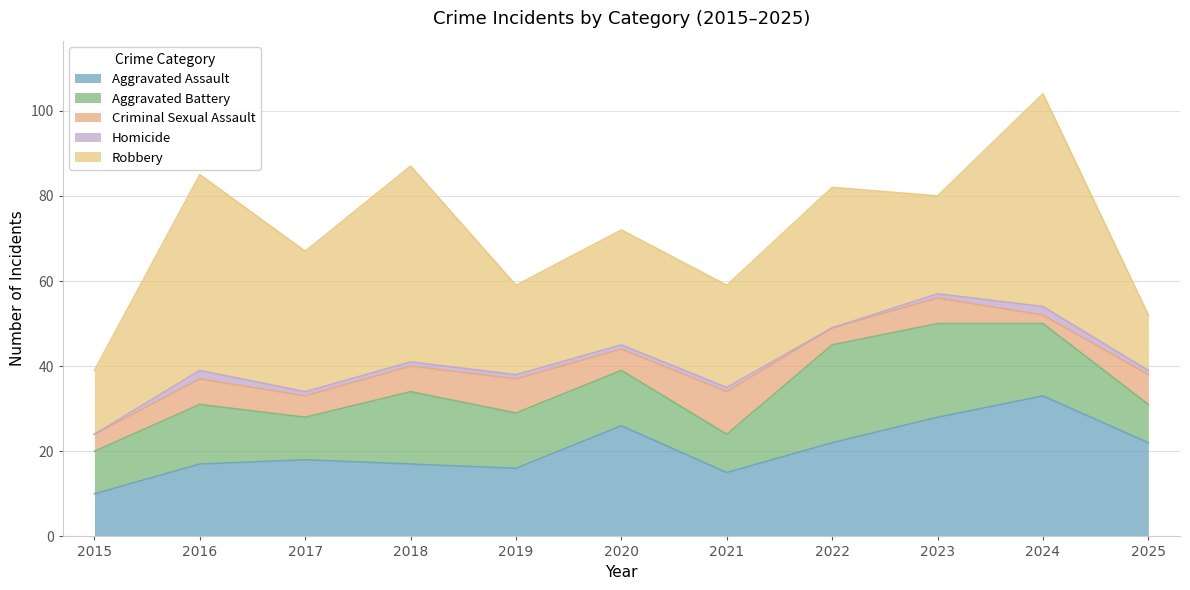

Where is Aggravated Assault nearest to the value 21?

2022